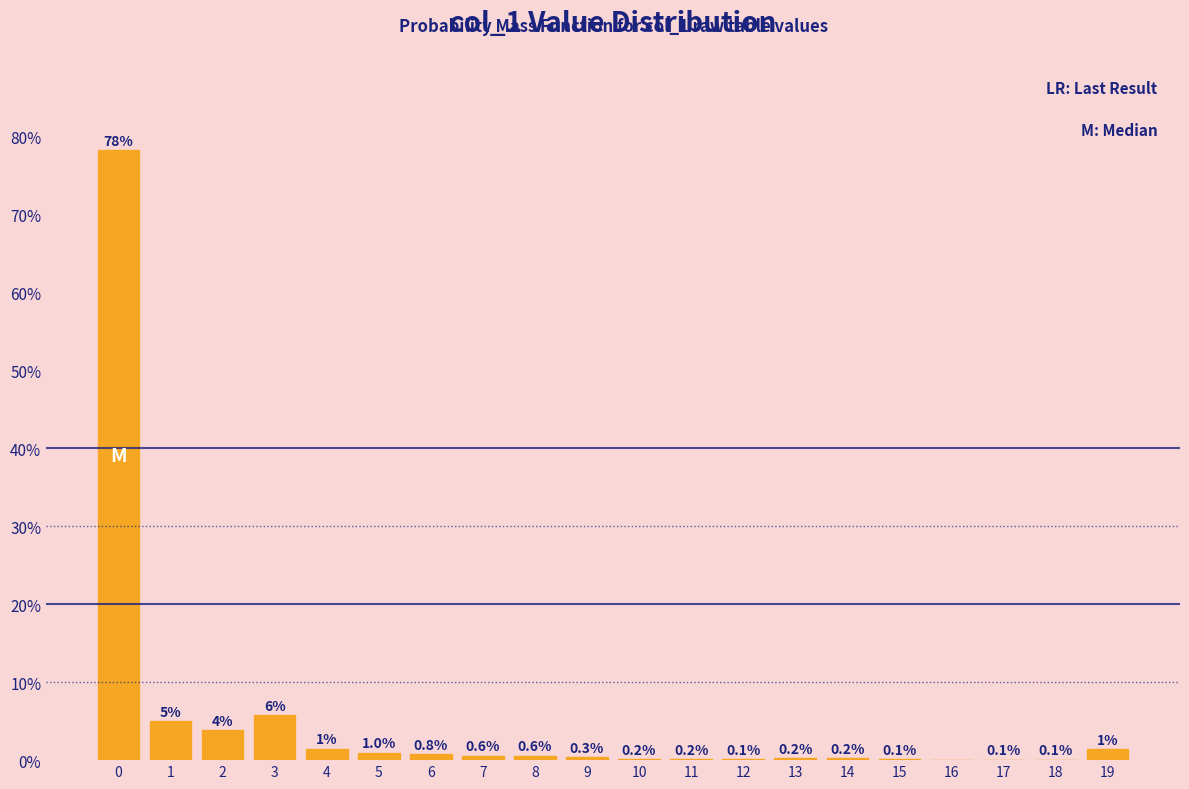

Between 12 and 9, which is larger?

9